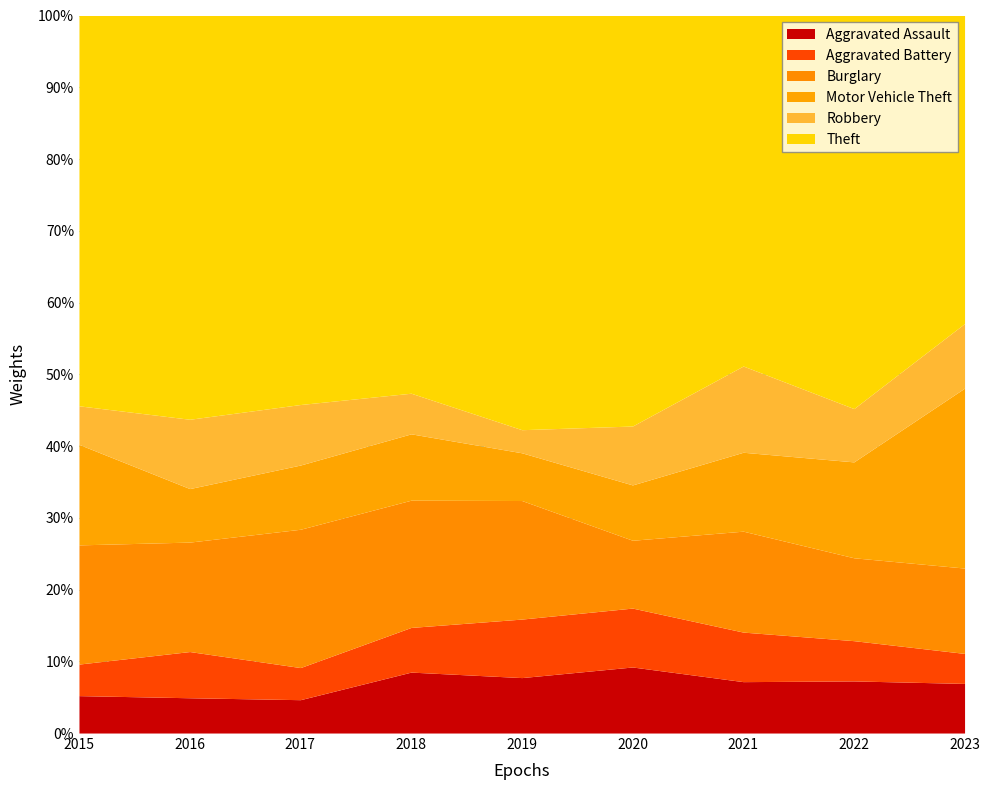

Reading left to right, list all the values displayed in this chart.

Aggravated Assault: 32	29	27	45	36	37	28	44	43
Aggravated Battery: 27	38	26	33	38	33	27	34	26
Burglary: 102	90	112	94	77	38	55	70	74
Motor Vehicle Theft: 86	44	52	49	31	31	43	81	156
Robbery: 33	57	49	30	15	33	47	45	56
Theft: 334	332	315	279	269	230	191	332	267